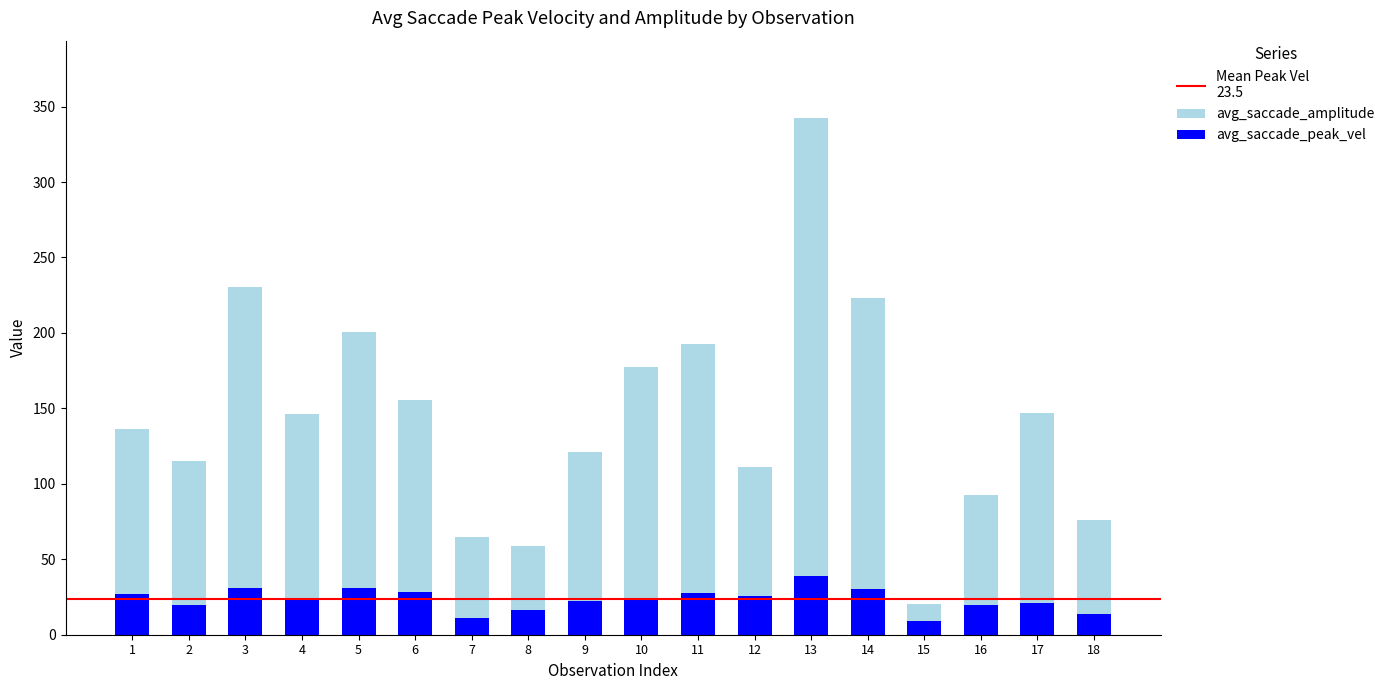

Reading right to left, extract all data points from this chart.

avg_saccade_peak_vel: 13.9	21.0	19.4	8.8	30.1	38.6	26.0	28.0	24.6	22.5	16.1	11.1	28.0	31.1	23.1	30.7	19.7	26.7
avg_saccade_amplitude: 75.7	146.6	92.7	20.3	223.2	342.3	111.4	192.5	177.3	121.0	58.6	64.5	155.2	200.5	146.2	230.3	115.2	136.2